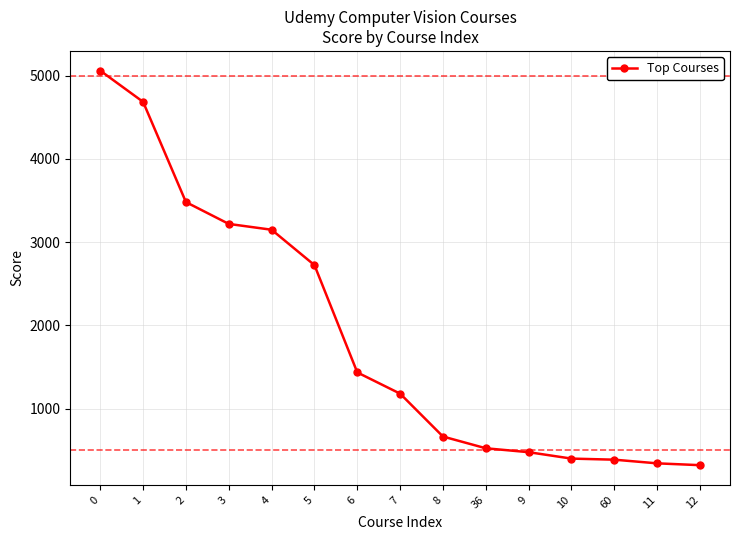

Is it true that the value at 8 is 333?

False